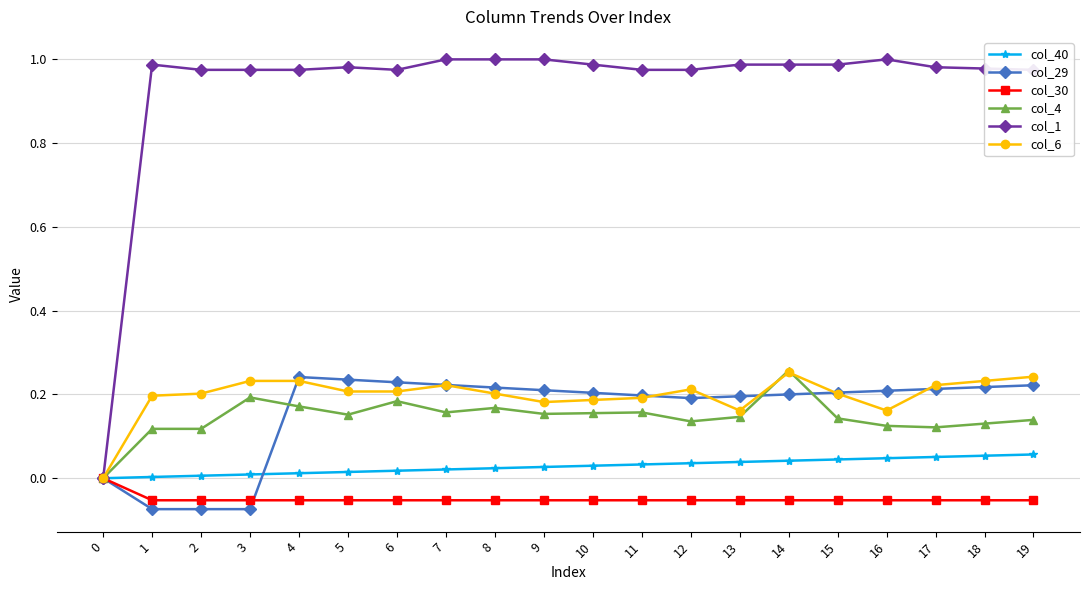

What is the difference between the highest and lowest values at 8?

1.1